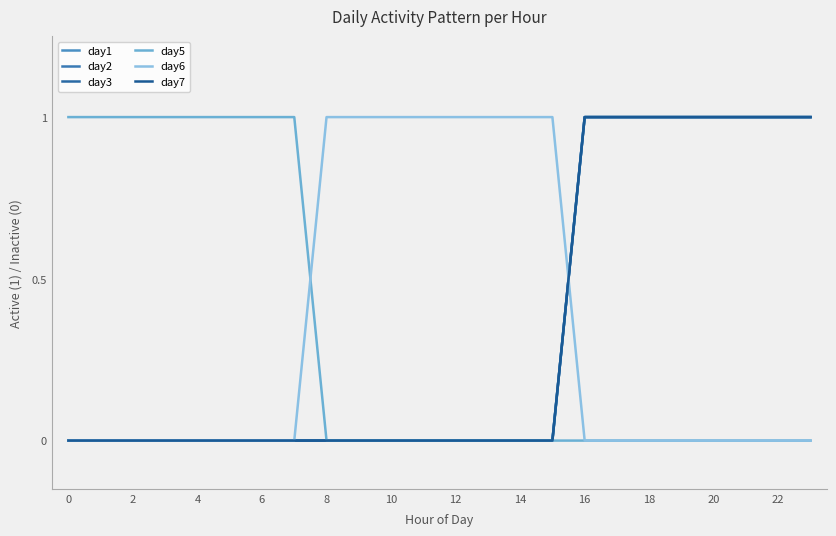

What is the maximum value for day2?

1